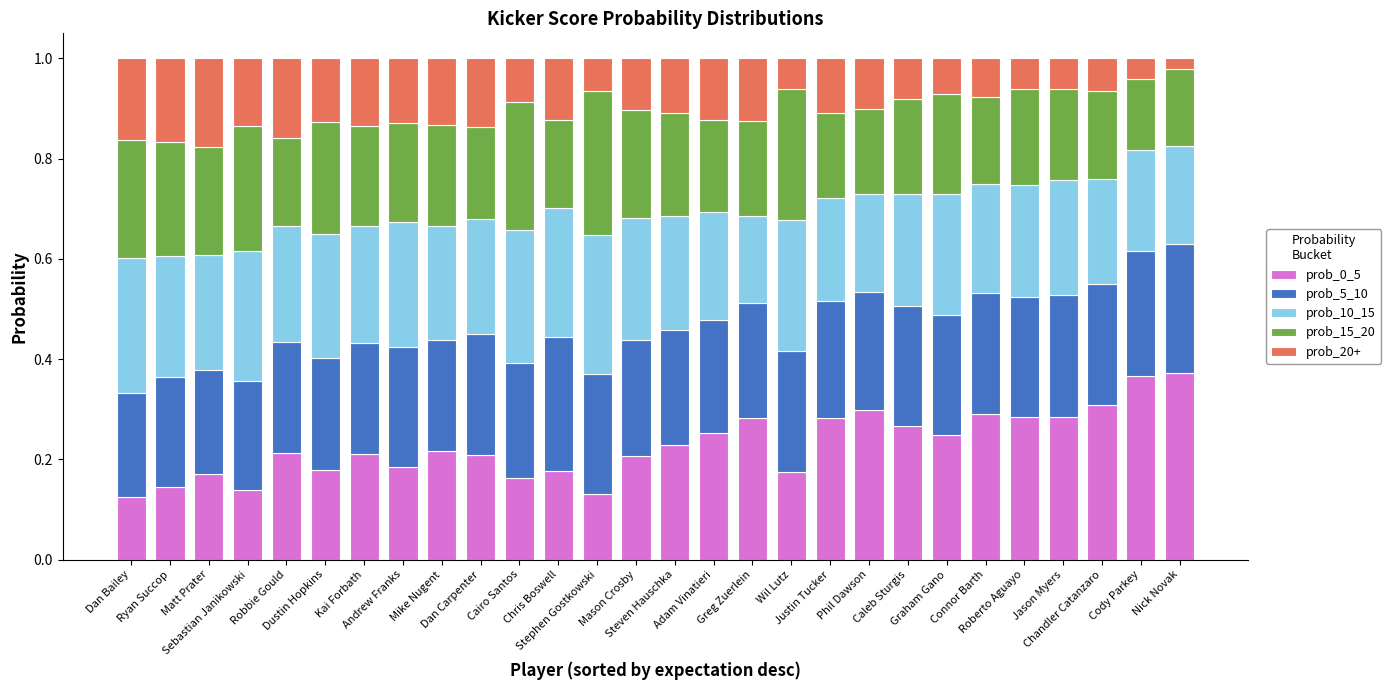

What is the label of the 28th bar from the left?

Nick Novak